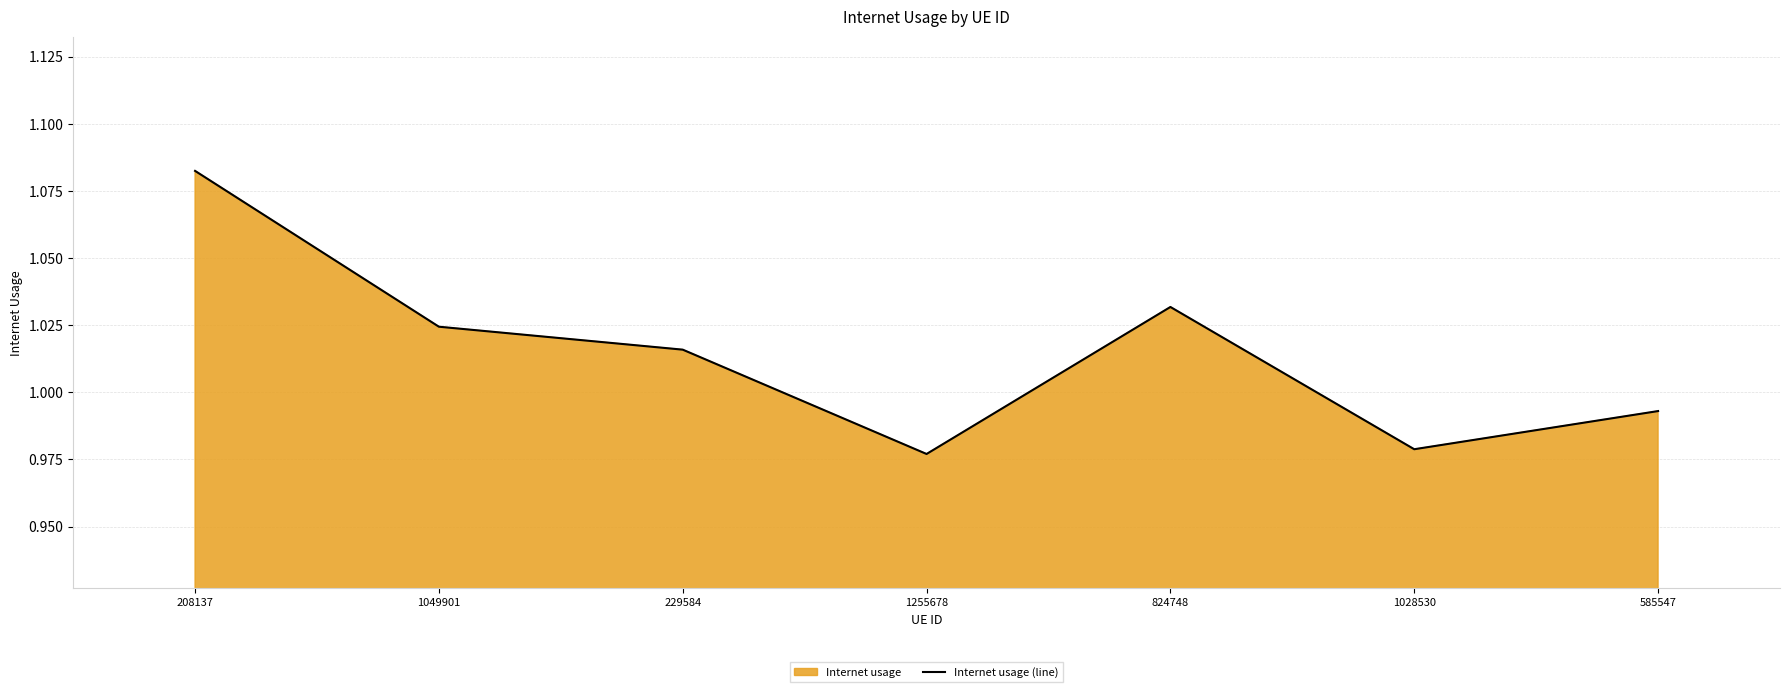

Does the chart display data point markers on the line(s)?

No